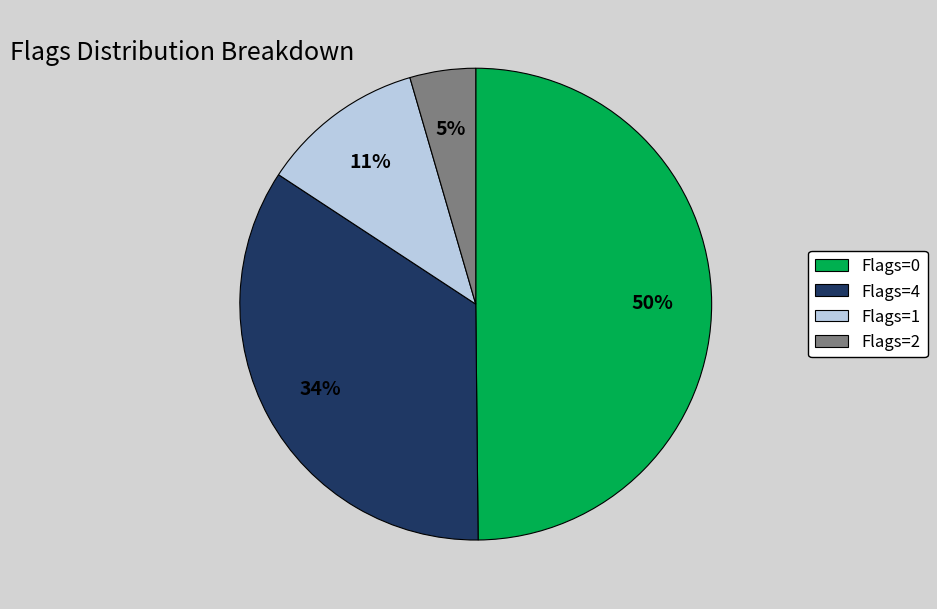

True or false: Flags=1 accounts for 11% of the total.

True